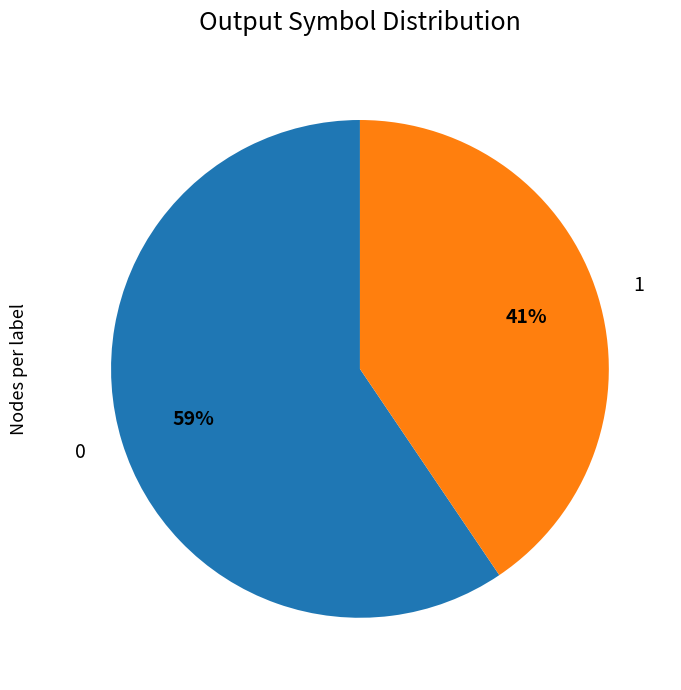

Is 1 the majority of the pie?

No